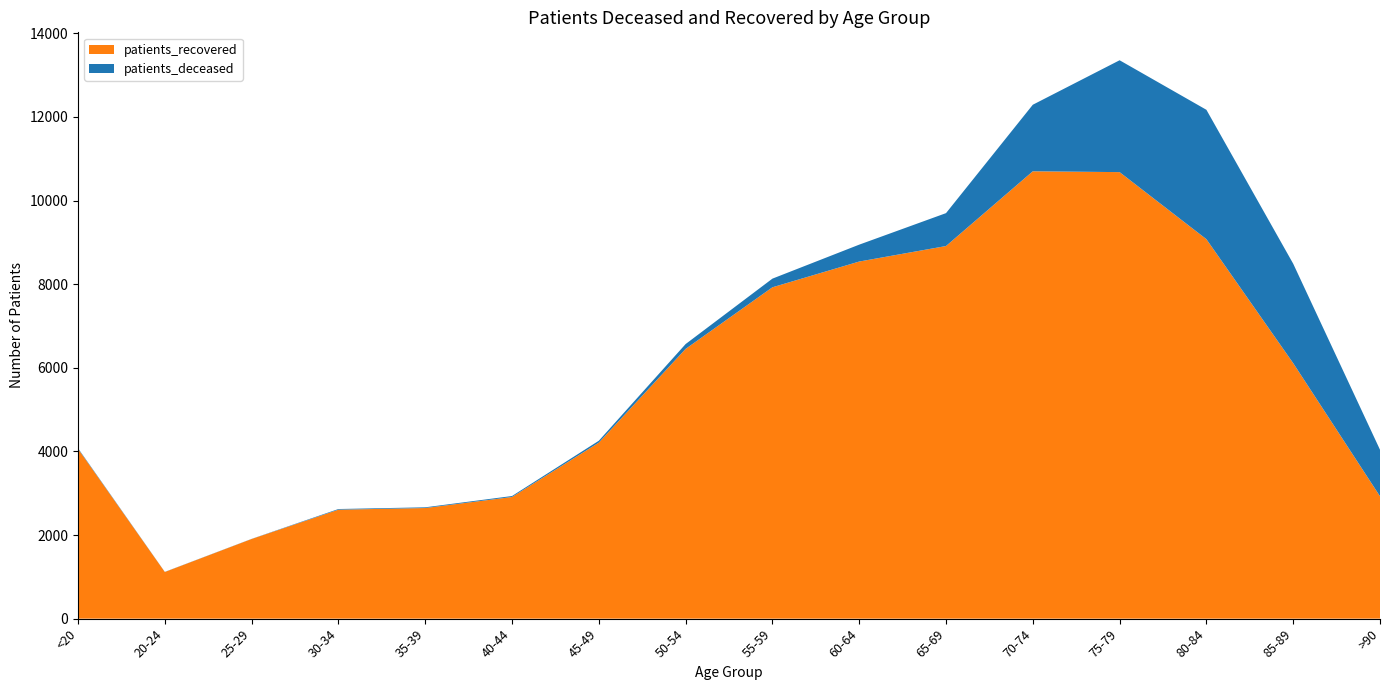

Reading left to right, what are all the values shown in this chart?

patients_deceased: <20=15	20-24=3	25-29=3	30-34=16	35-39=17	40-44=23	45-49=45	50-54=116	55-59=207	60-64=404	65-69=787	70-74=1592	75-79=2676	80-84=3095	85-89=2379	>90=1113
patients_recovered: <20=4062	20-24=1116	25-29=1905	30-34=2606	35-39=2646	40-44=2910	45-49=4210	50-54=6452	55-59=7926	60-64=8542	65-69=8913	70-74=10701	75-79=10681	80-84=9077	85-89=6111	>90=2927